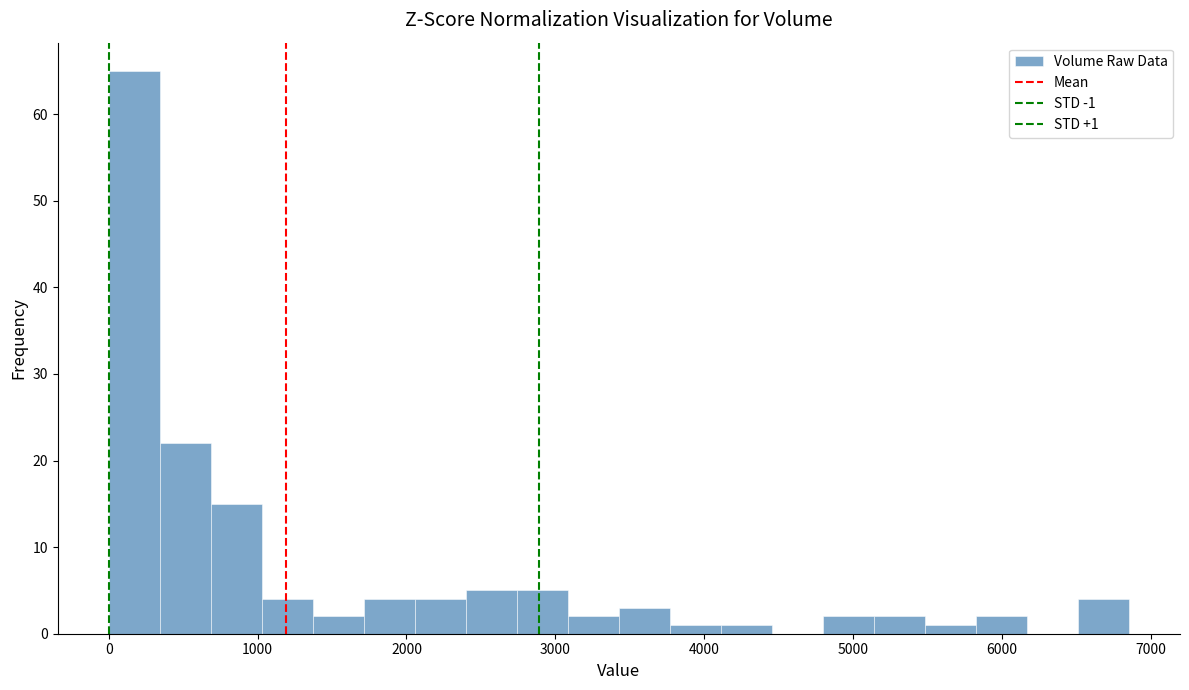

Read against the x-axis, roughly where is the centre of the tallest bar?

200